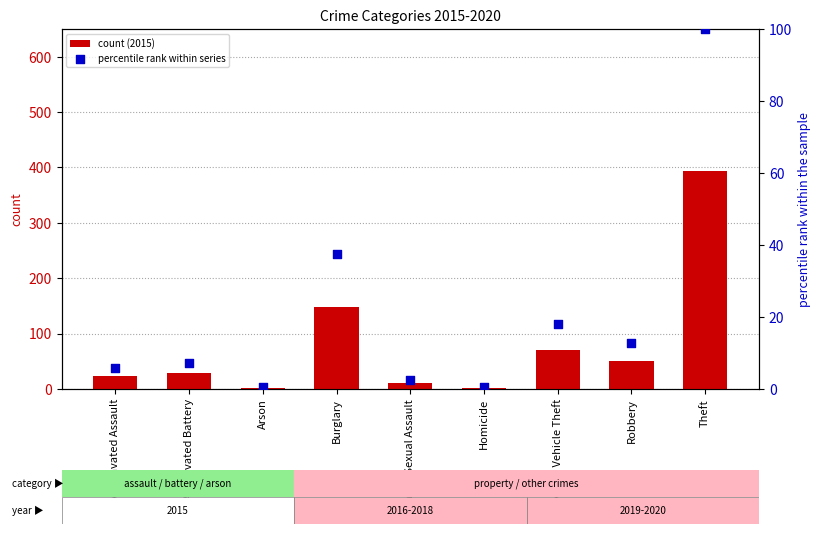

Is the value of count (2015) at Criminal Sexual Assault greater than the value of percentile rank within series at Burglary?

No